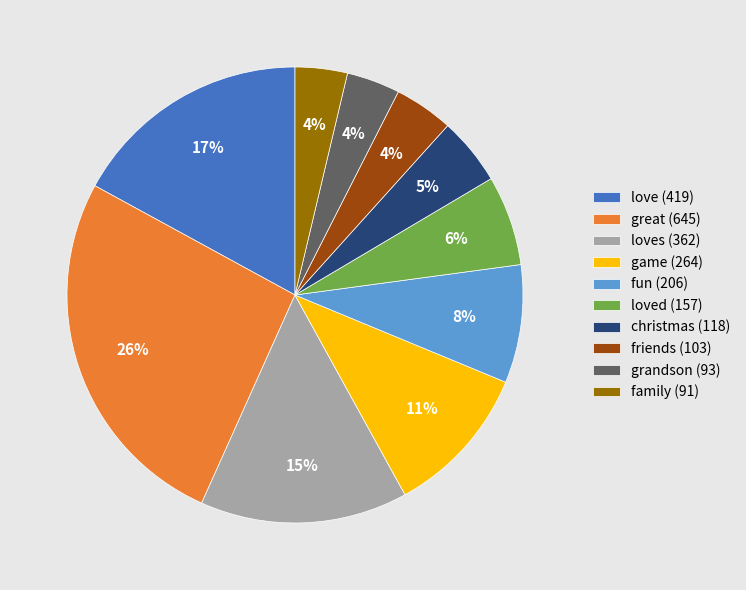

Which category has the biggest portion of the pie?

great (645)